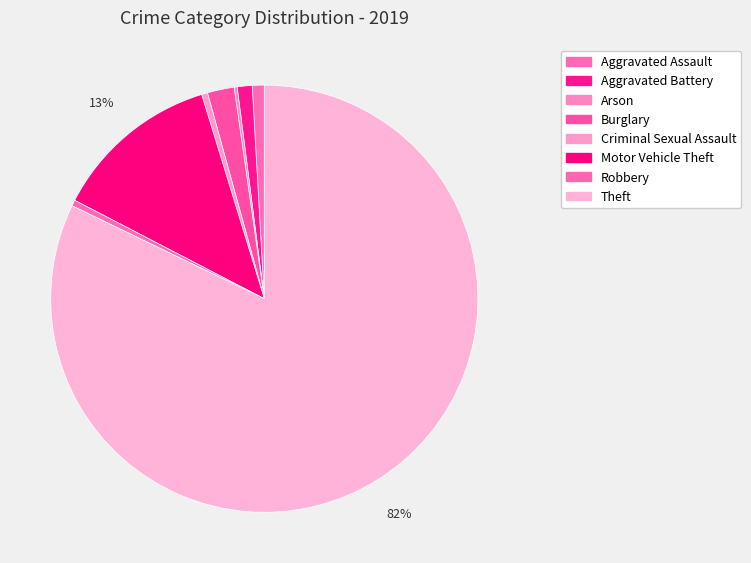

To the nearest percent, what percentage of the pie is Theft?

82%